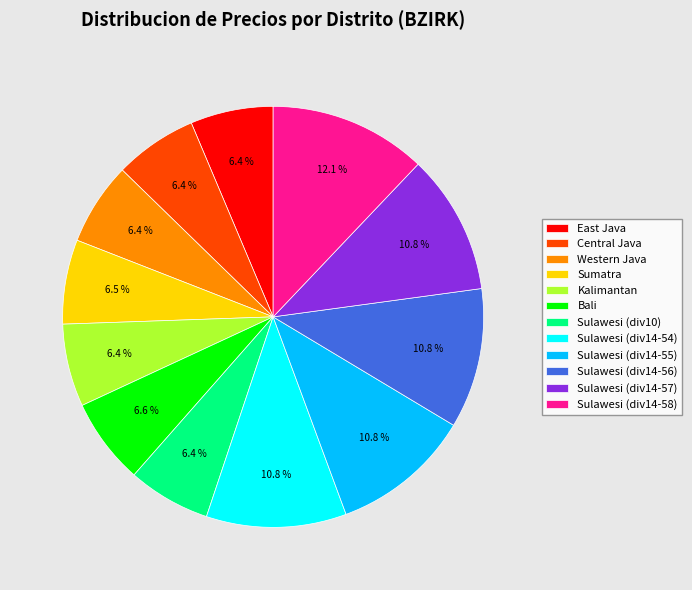

Which slice is the largest?

Sulawesi (div14-58)